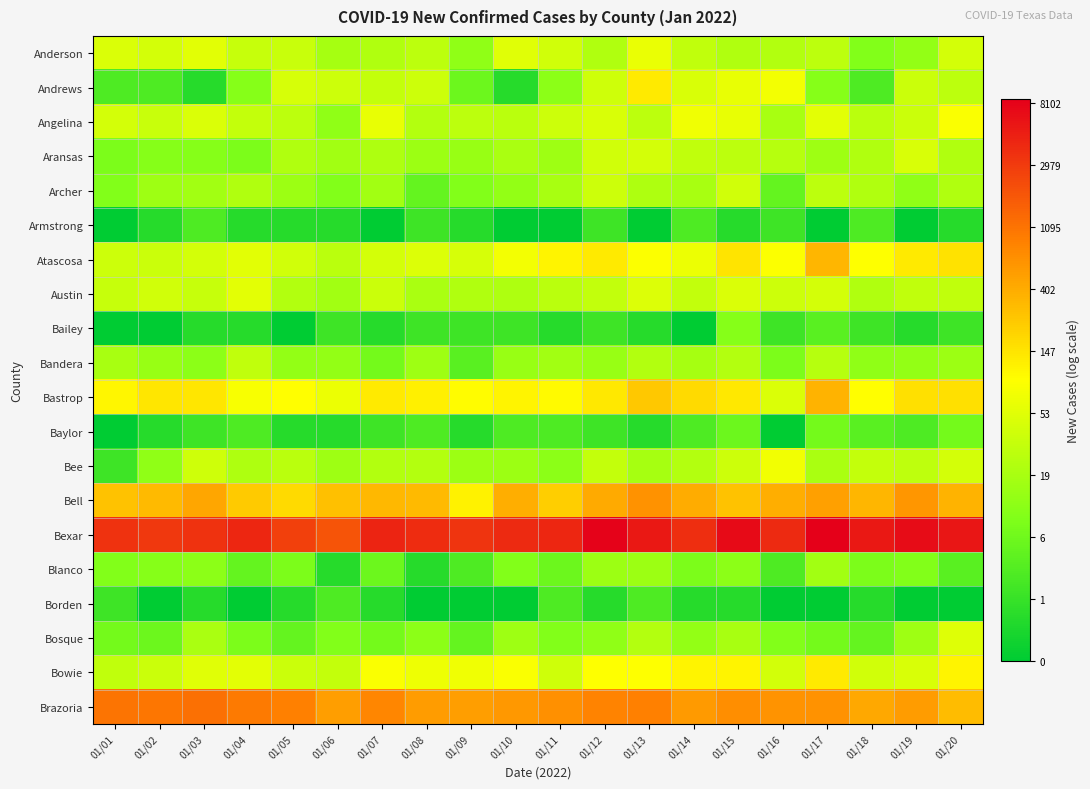

How many data points does each series have?

20